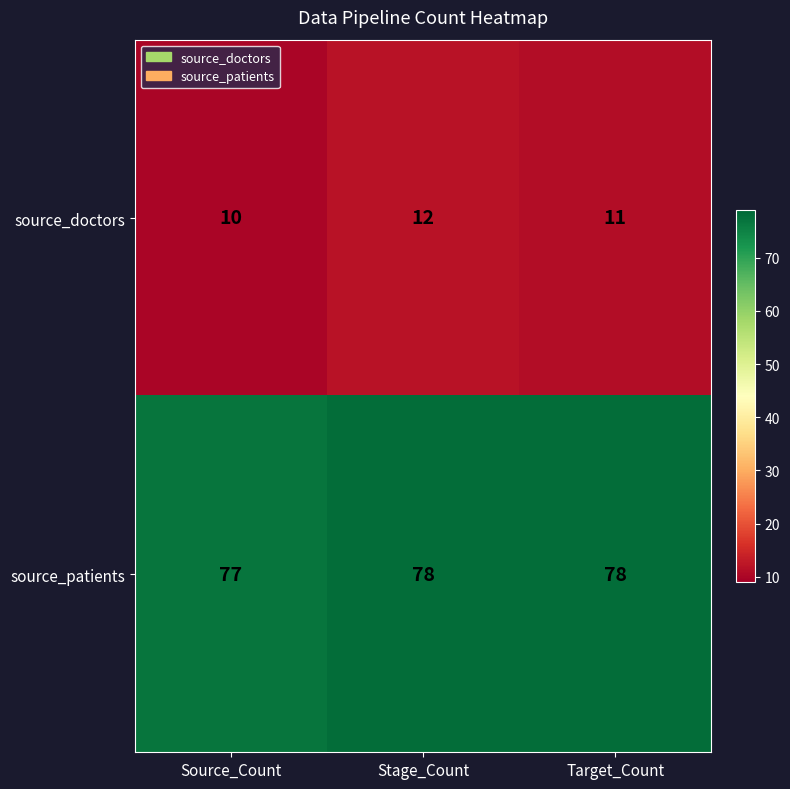

What is the total value across all series at Source_Count?

87